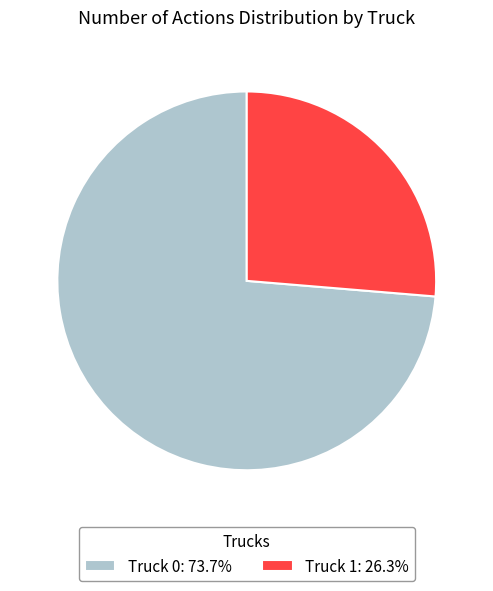

True or false: Truck 0 accounts for 89% of the total.

False